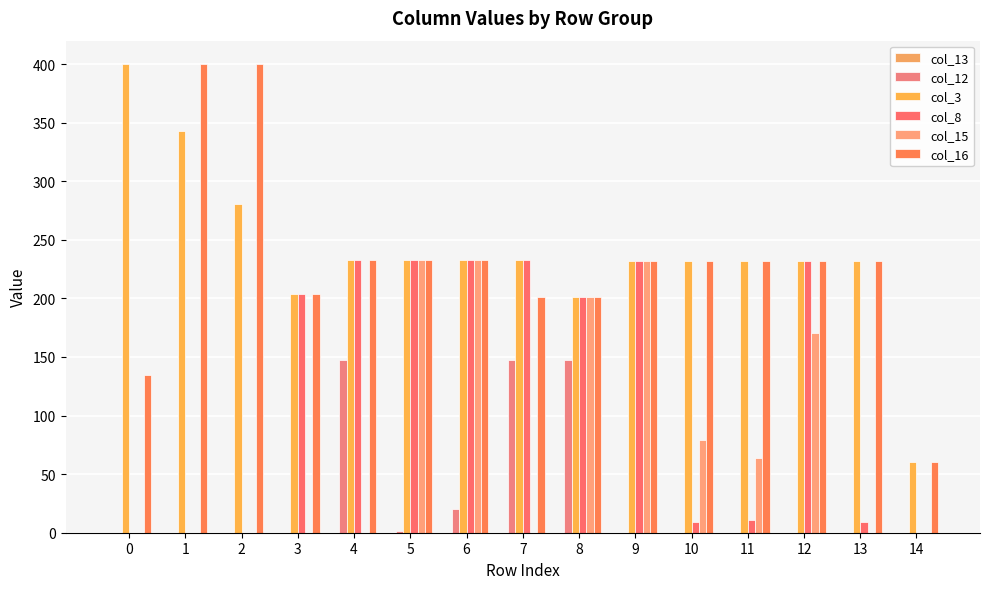

List the labels in order of col_12 value, largest first.

4, 7, 8, 6, 5, 0, 1, 2, 3, 9, 10, 11, 12, 13, 14